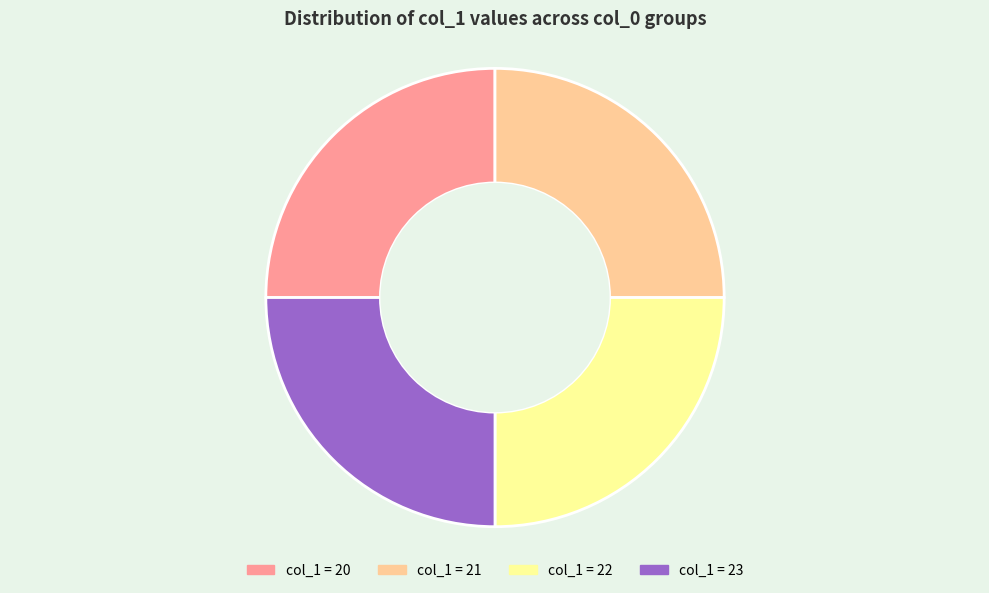

Approximately how many times larger is the value at col_1 = 21 compared to col_1 = 20?

1.0